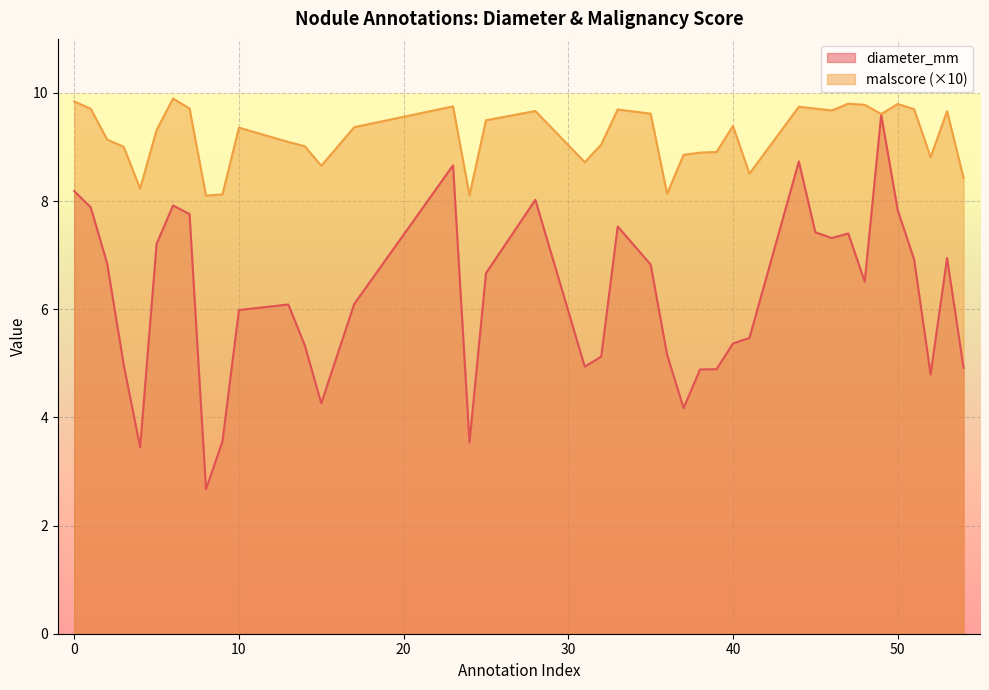

What is the highest value of the diameter_mm series?

9.6